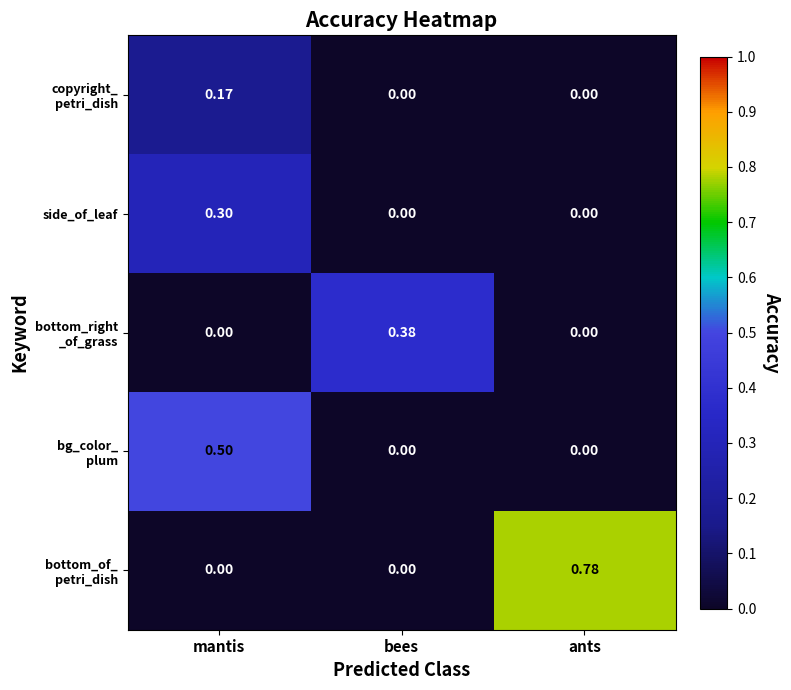

At which category does the chart reach its peak across all series?

ants